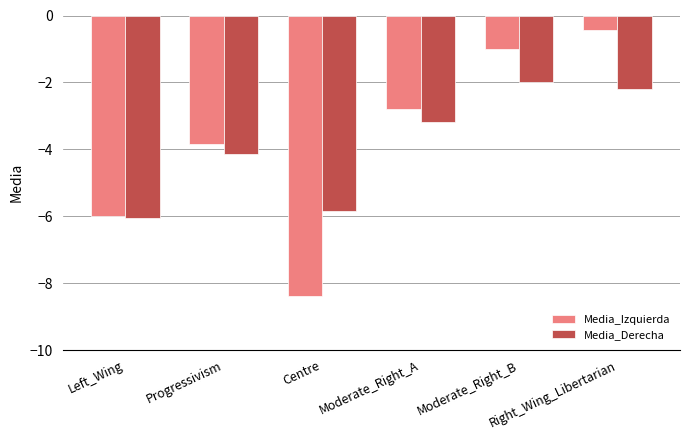

How many groups of bars are there?

6